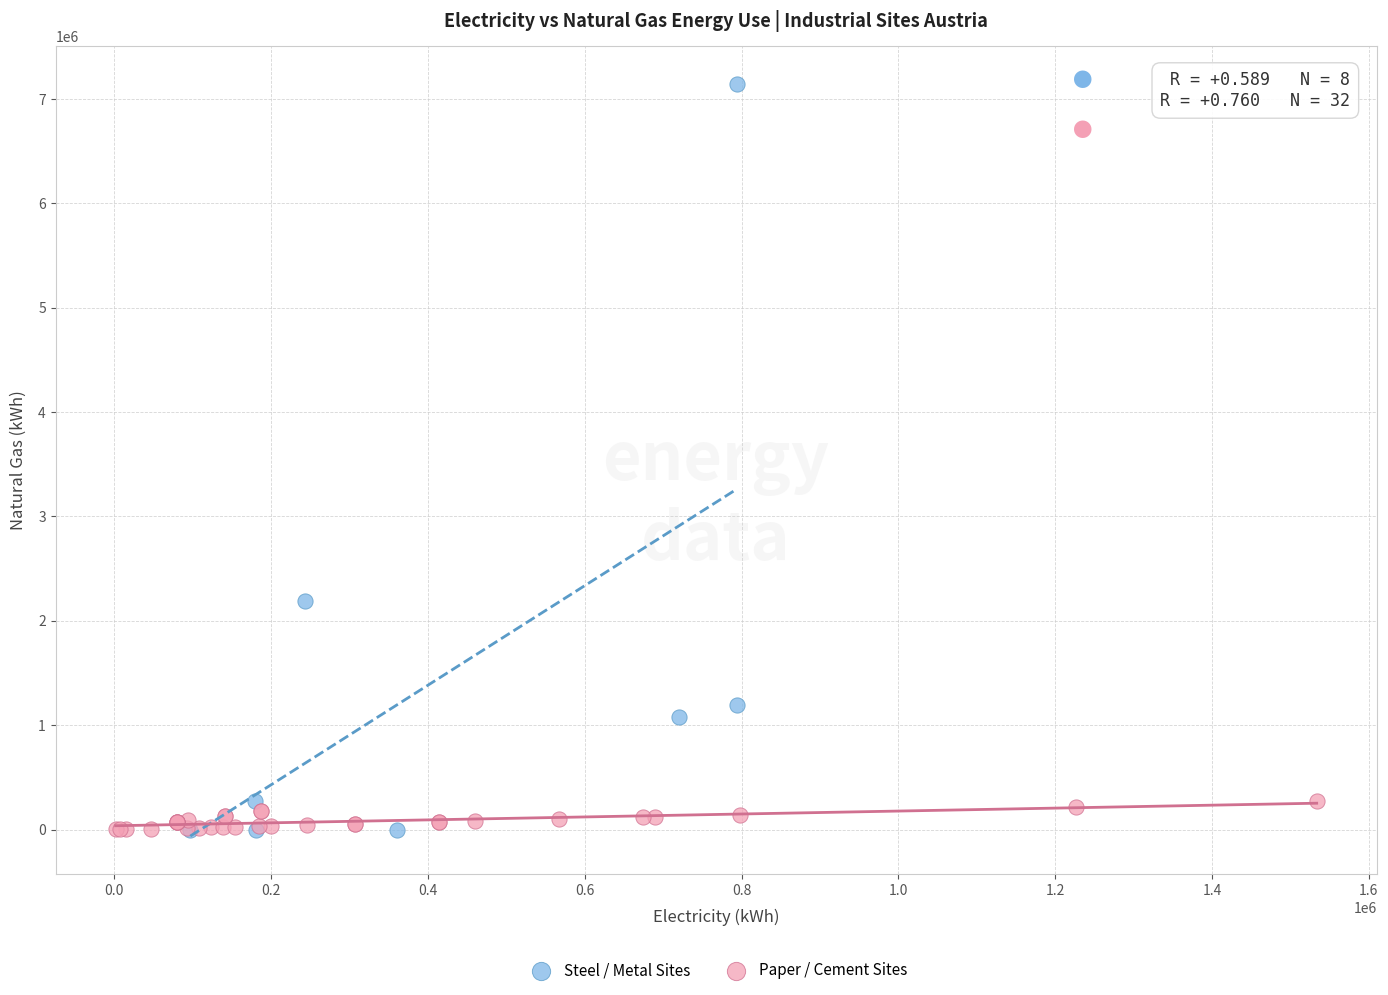

Which series has the largest Y range (max minus min)?

Steel / Metal Sites